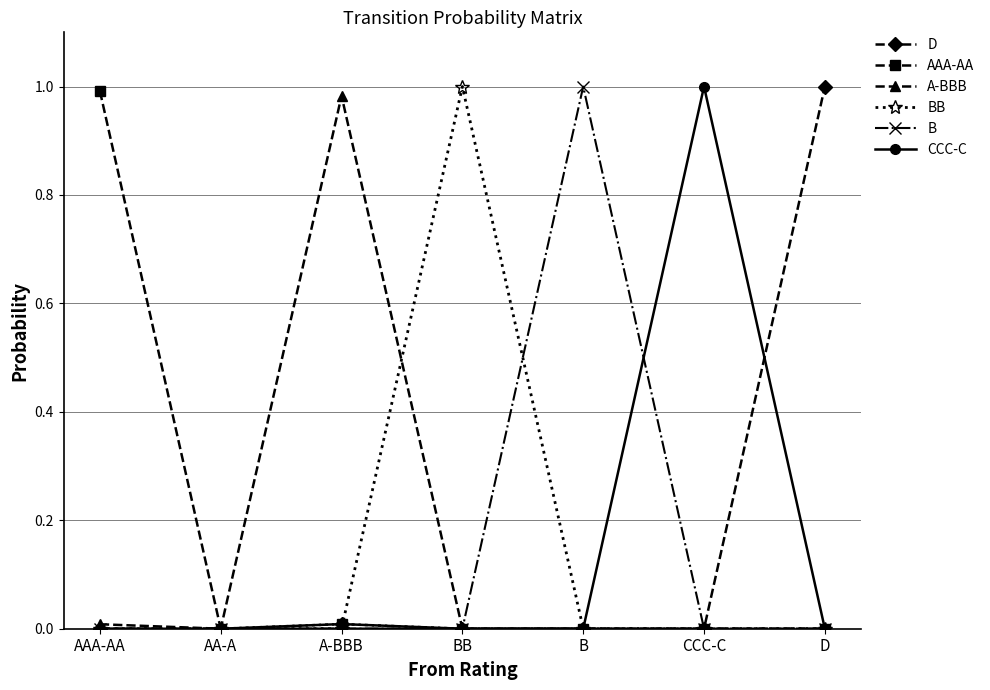

The value of BB at AAA-AA is -0.3. True or false?

False